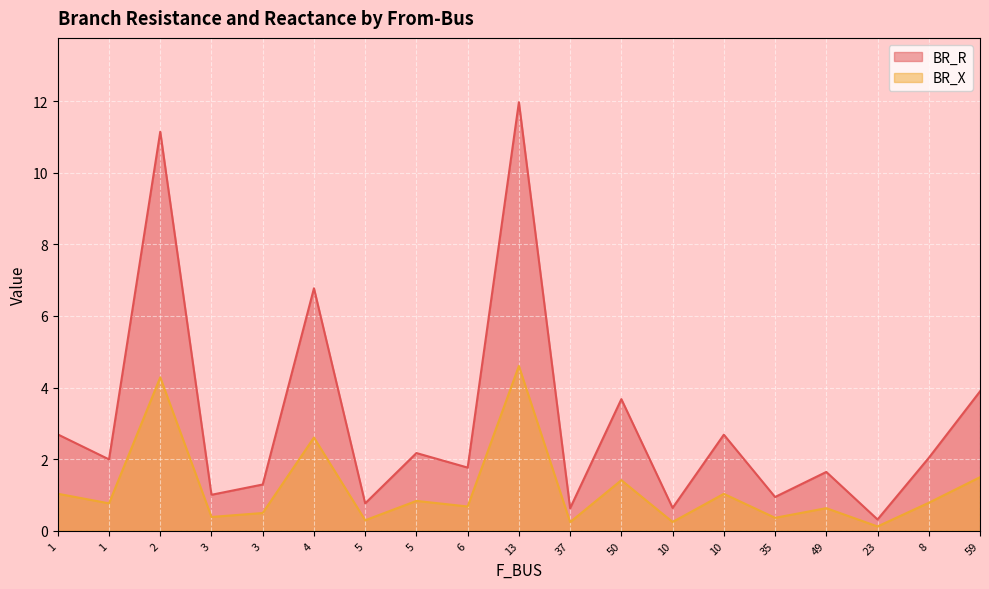

Between 37 and 1, which is larger?

1